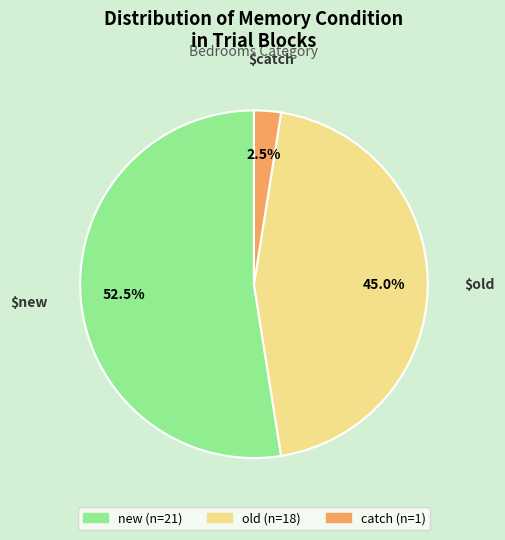

Which slice represents more than half of the pie?

new